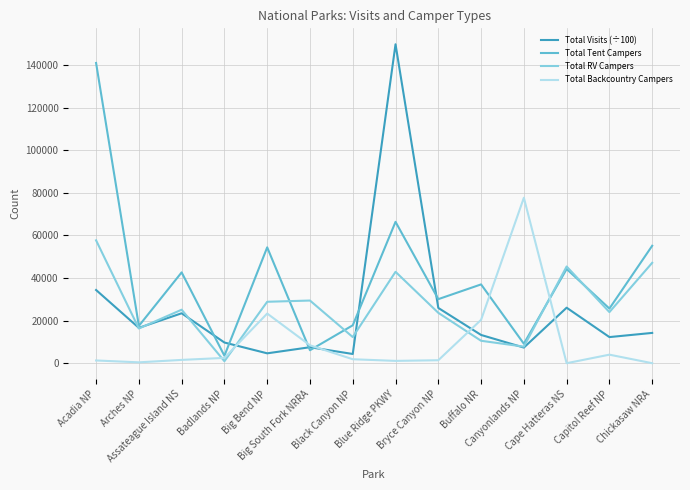

Where does the Total Visits (÷100) series first go above 14226?

Acadia NP